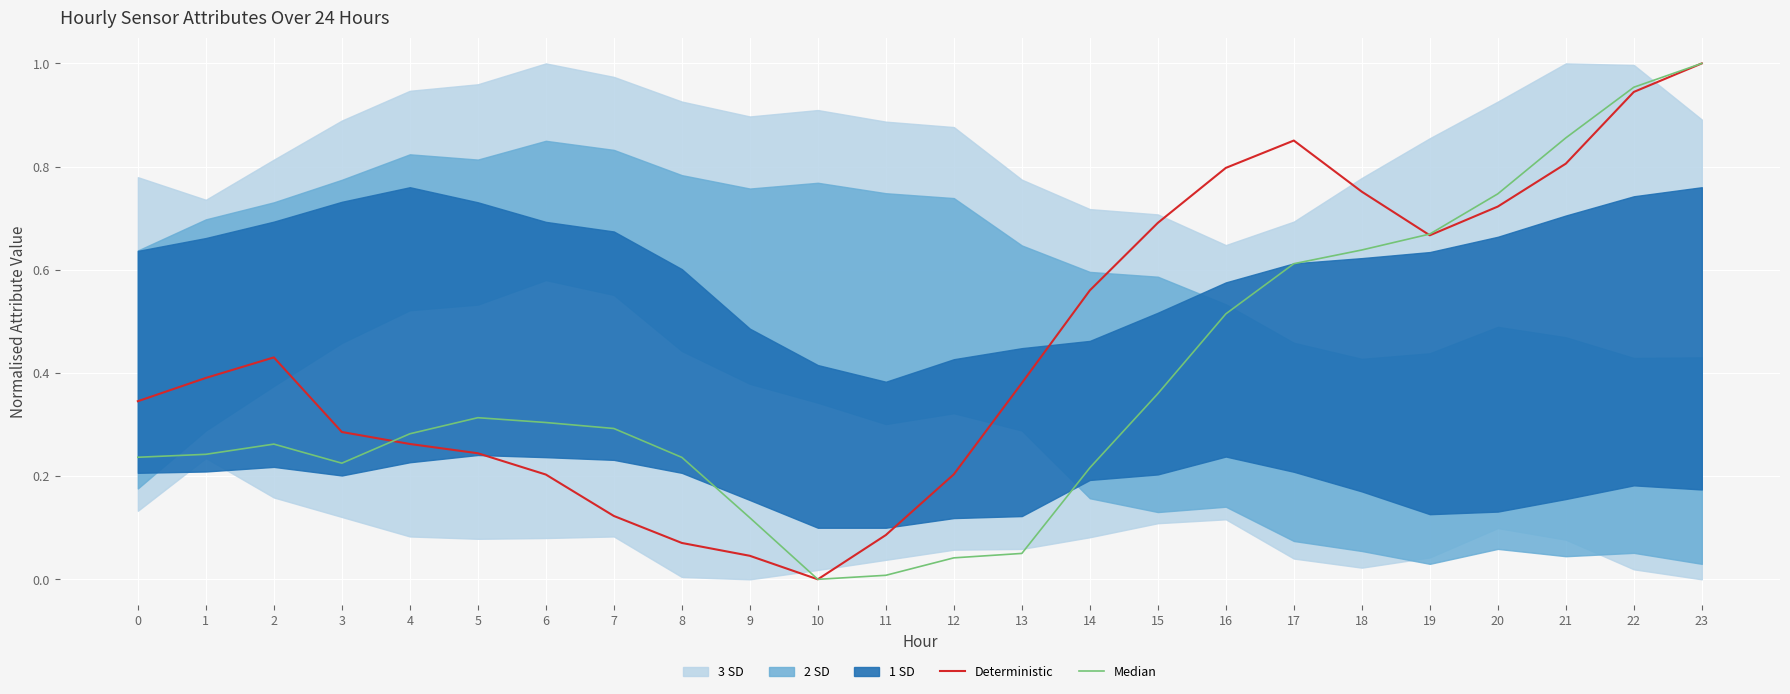

Is it true that Deterministic equals 0.3 at 20?

False